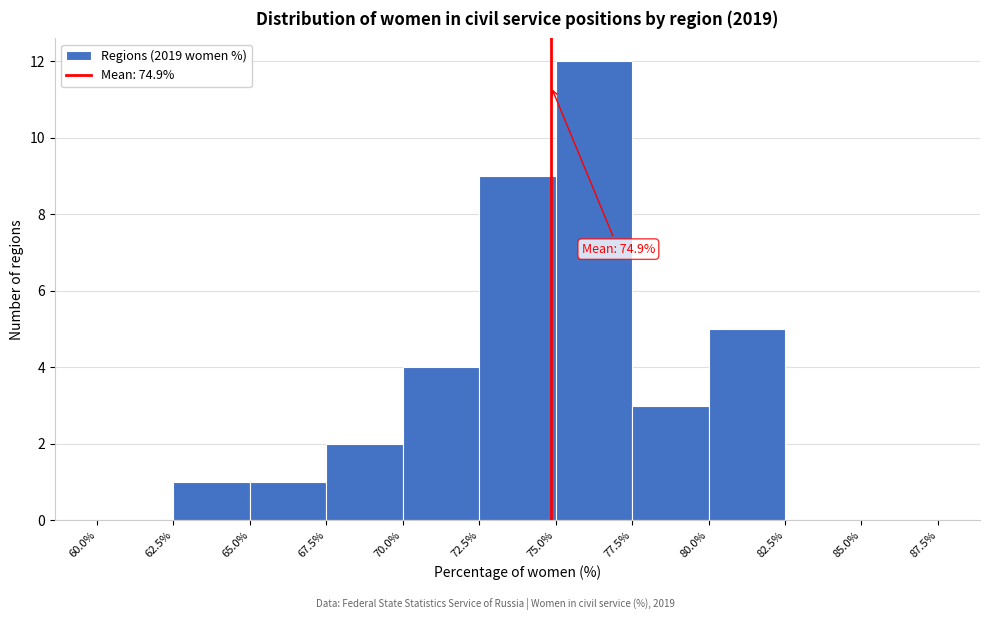

Over which range of the x-axis is the bar tallest?

75.0% to 77.5%